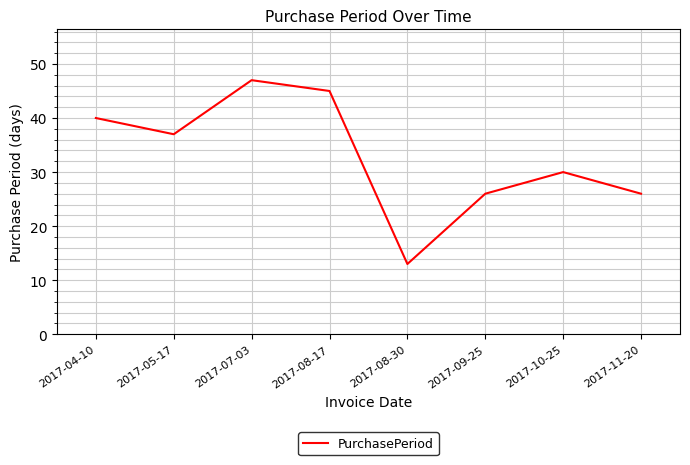

What is the change in value from 2017-08-30 to 2017-11-20?

+13